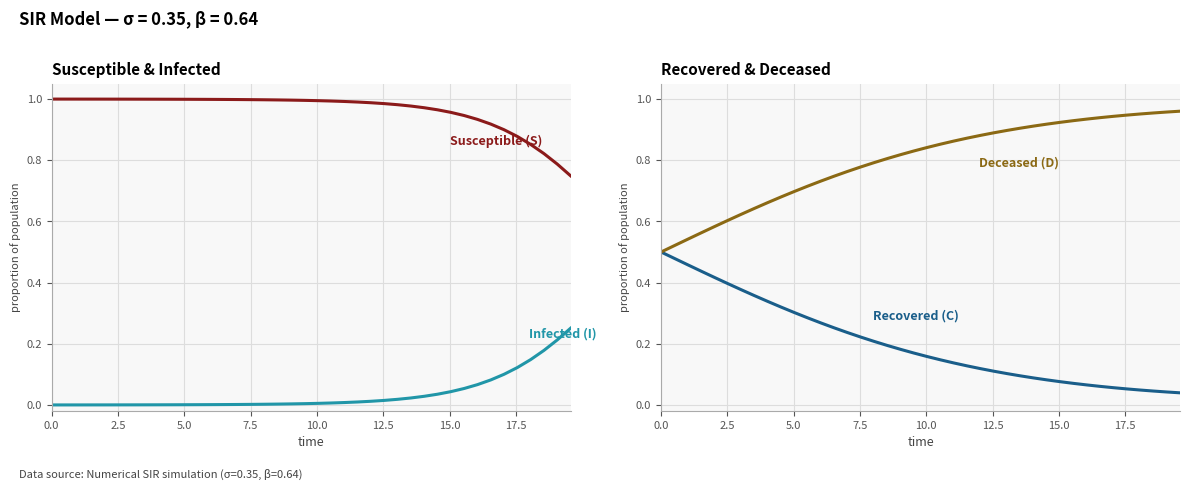

Reading left to right, transcribe all the data shown in this chart.

Susceptible (S): 1.0	1.0	1.0	1.0	1.0	1.0	1.0	1.0	1.0	1.0	1.0	1.0	1.0	1.0	1.0	1.0	1.0	1.0	1.0	1.0	1.0	1.0	1.0	1.0	1.0	1.0	1.0	1.0	1.0	1.0	1.0	0.9	0.9	0.9	0.9	0.9	0.9	0.8	0.8	0.7
Infected (I): 0.0	0.0	0.0	0.0	0.0	0.0	0.0	0.0	0.0	0.0	0.0	0.0	0.0	0.0	0.0	0.0	0.0	0.0	0.0	0.0	0.0	0.0	0.0	0.0	0.0	0.0	0.0	0.0	0.0	0.0	0.0	0.1	0.1	0.1	0.1	0.1	0.1	0.2	0.2	0.3
Recovered (C): 0.5	0.5	0.5	0.4	0.4	0.4	0.4	0.4	0.3	0.3	0.3	0.3	0.3	0.3	0.2	0.2	0.2	0.2	0.2	0.2	0.2	0.1	0.1	0.1	0.1	0.1	0.1	0.1	0.1	0.1	0.1	0.1	0.1	0.1	0.1	0.1	0.0	0.0	0.0	0.0
Deceased (D): 0.5	0.5	0.5	0.6	0.6	0.6	0.6	0.6	0.7	0.7	0.7	0.7	0.7	0.7	0.8	0.8	0.8	0.8	0.8	0.8	0.8	0.9	0.9	0.9	0.9	0.9	0.9	0.9	0.9	0.9	0.9	0.9	0.9	0.9	0.9	0.9	1.0	1.0	1.0	1.0